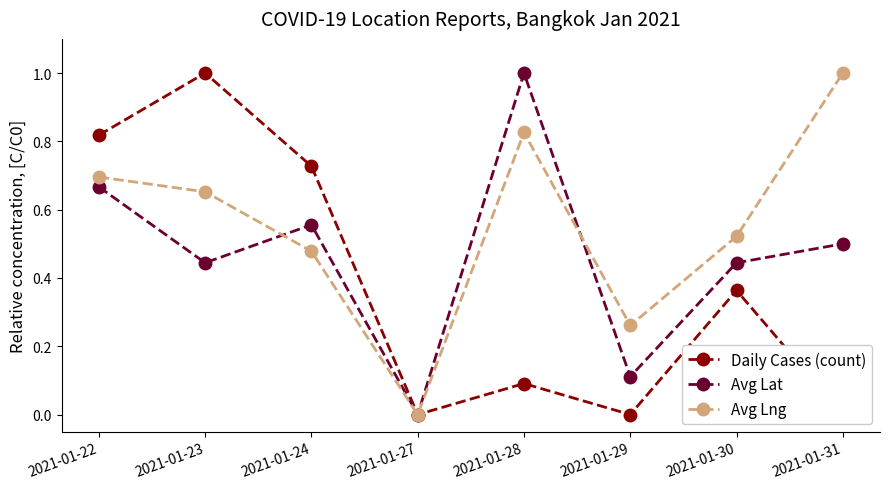

True or false: Avg Lat has a value of 1.0 at 2021-01-28.

True